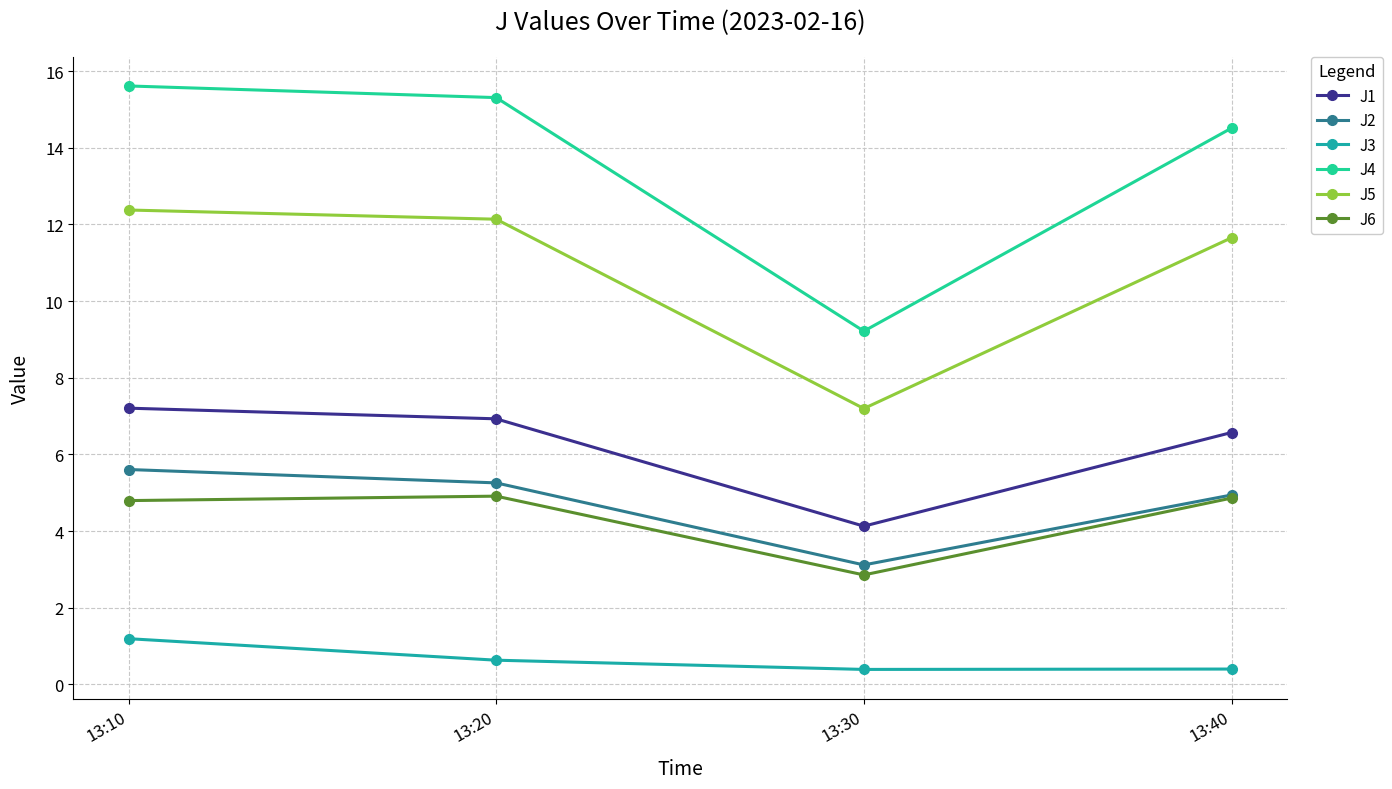

Which series has the largest range (max minus min)?

J4